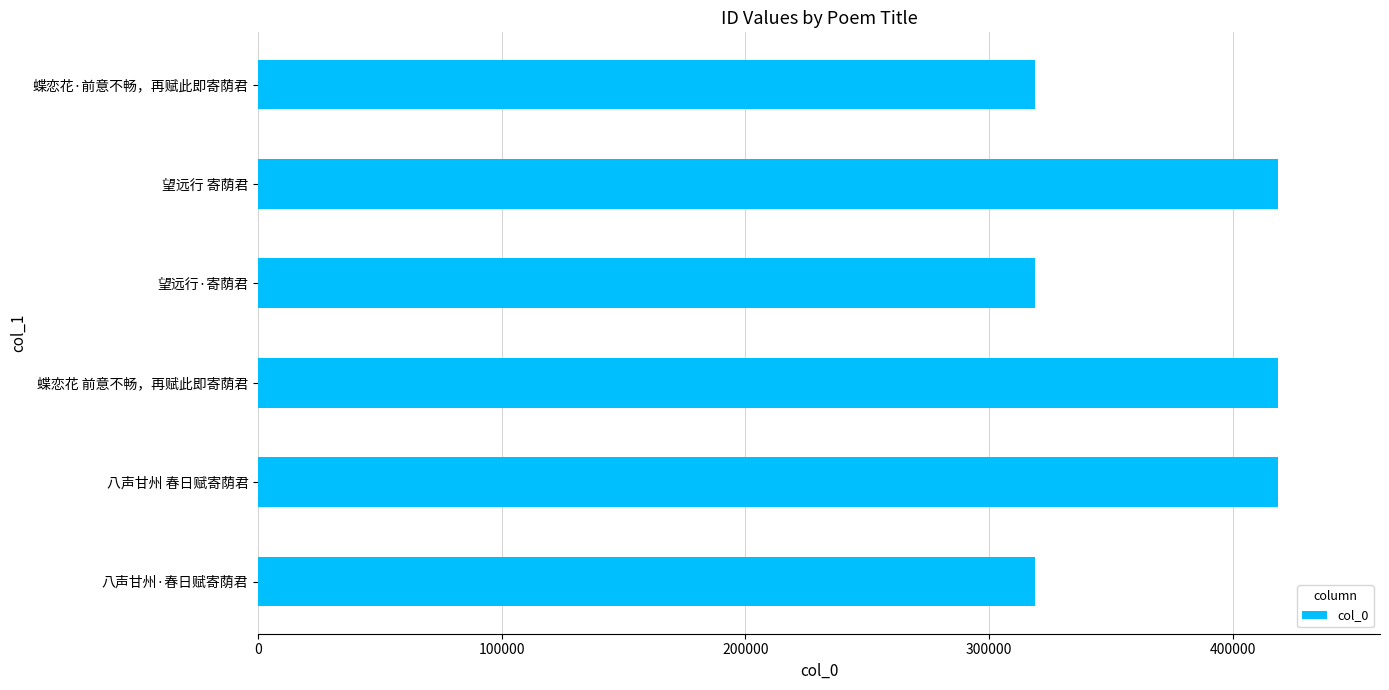

What is the maximum value shown in the chart?

418666